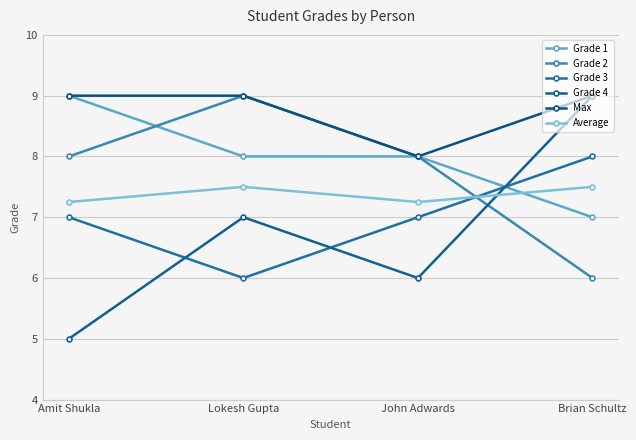

How many data points does each series have?

4